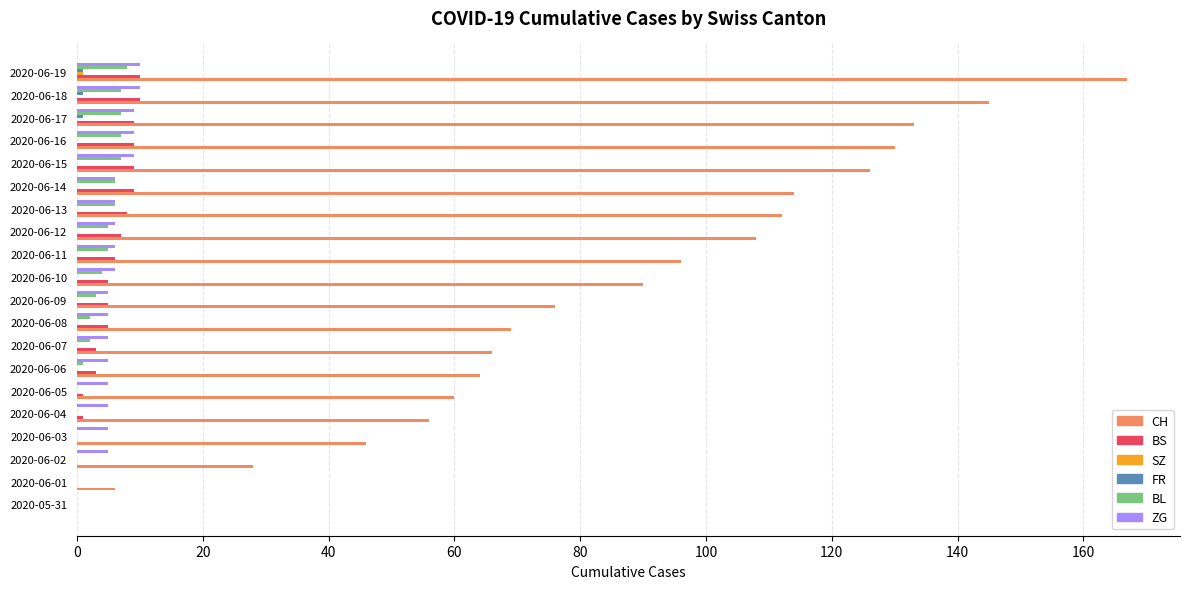

The value of CH at 2020-06-06 is 23. True or false?

False